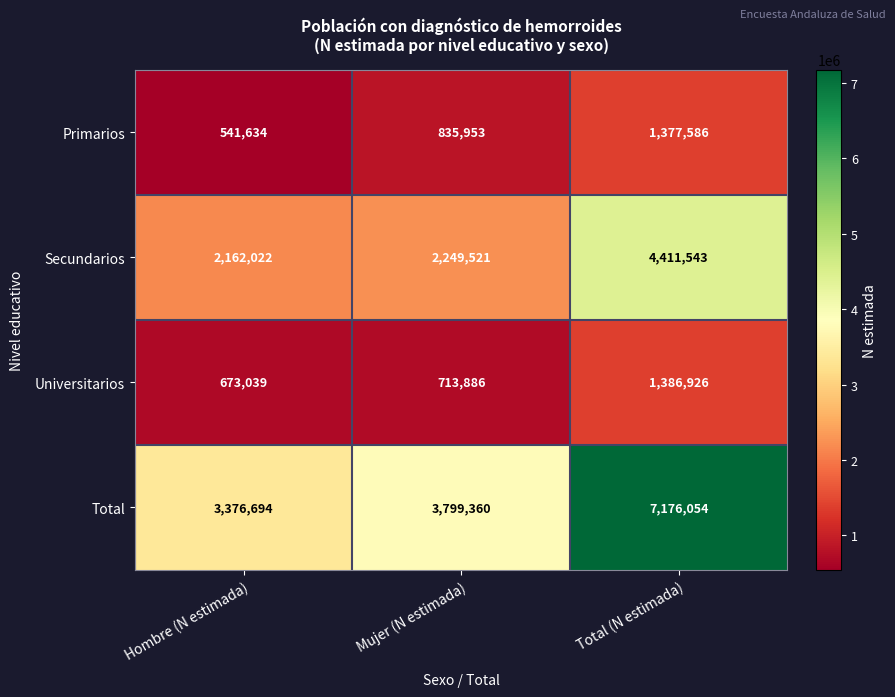

Which category has the lowest value across all series?

Hombre (N estimada)